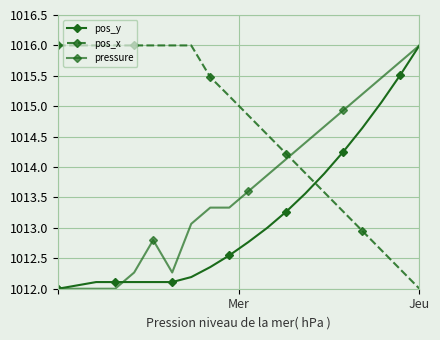

Rank the series by their average value, from highest to lowest.

pos_x, pressure, pos_y